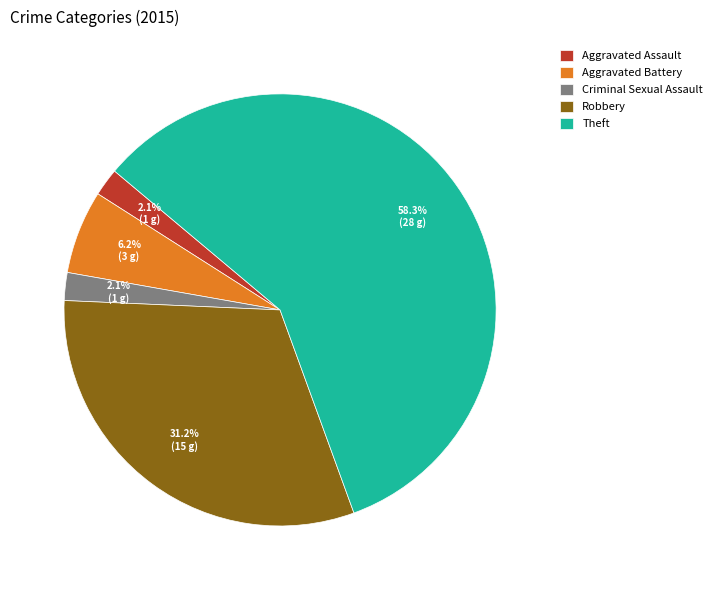

Which slice is the largest?

Theft